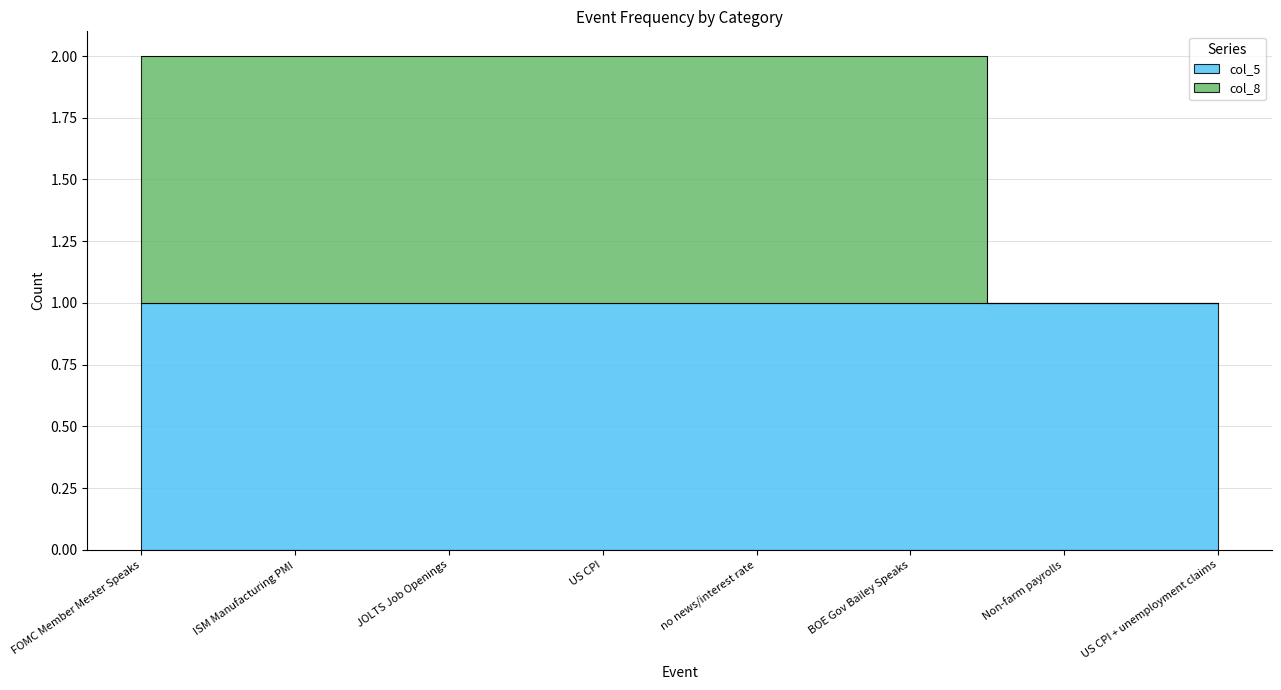

Rank the categories by value from lowest to highest.

Non-farm payrolls, US CPI + unemployment claims, FOMC Member Mester Speaks, ISM Manufacturing PMI, JOLTS Job Openings, US CPI, no news/interest rate, BOE Gov Bailey Speaks